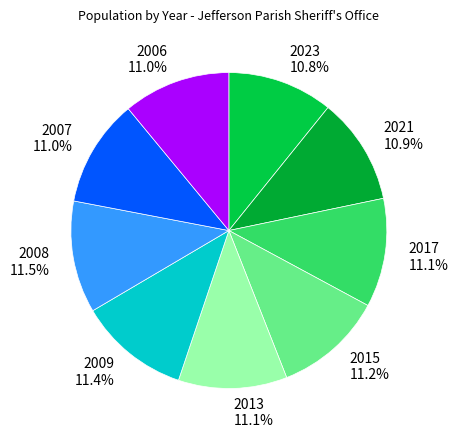

Between 2023 and 2008, which is larger?

2008